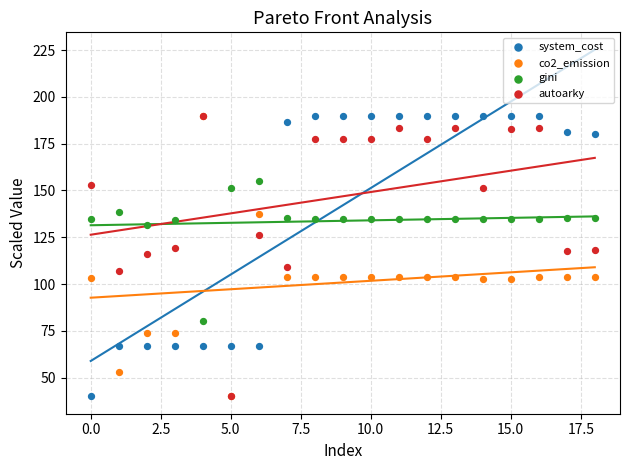

What are all the series names shown in the legend?

system_cost, co2_emission, gini, autoarky